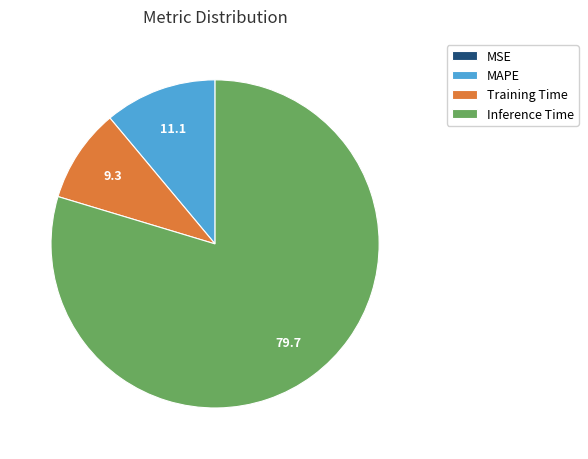

What is the majority slice?

Inference Time